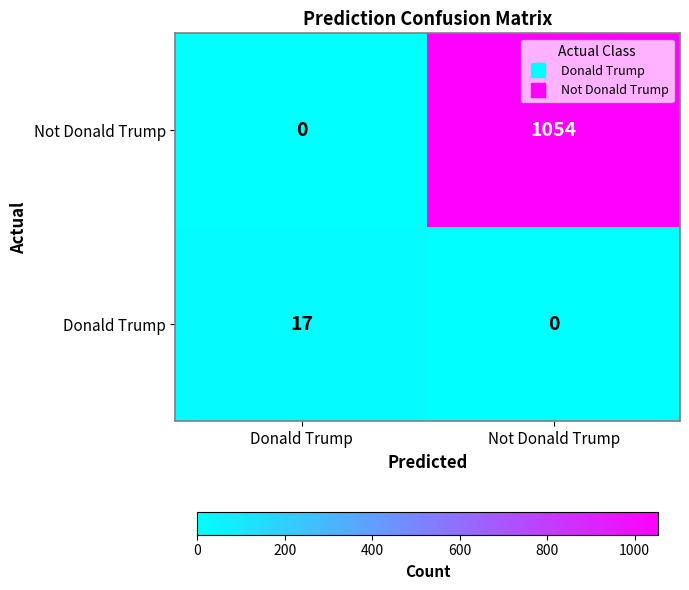

Which series has the largest total across all categories?

Not Donald Trump